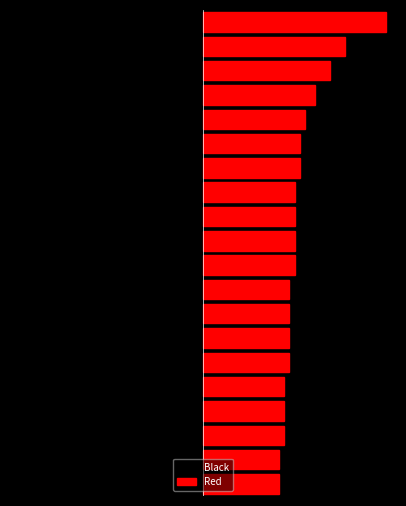

Between 16 and 5, which is larger?

16